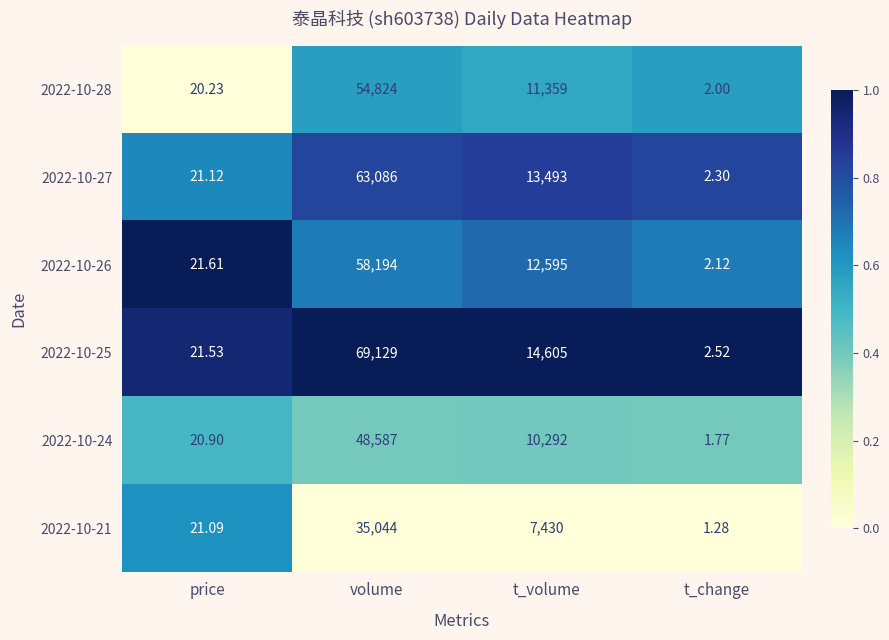

At which category does the chart reach its minimum across all series?

t_change